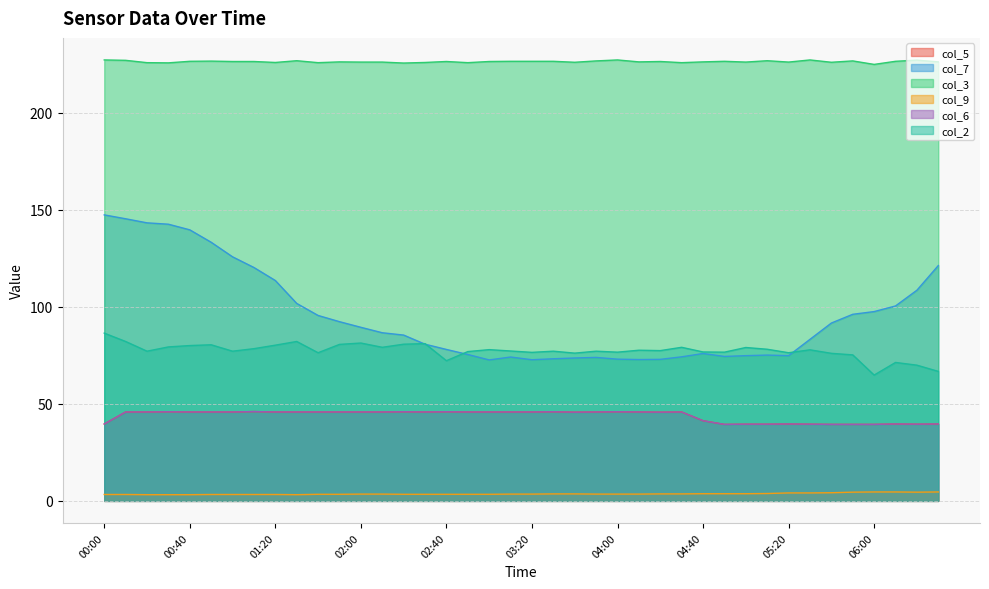

Is it true that col_6 equals 14.9 at 05:20?

False